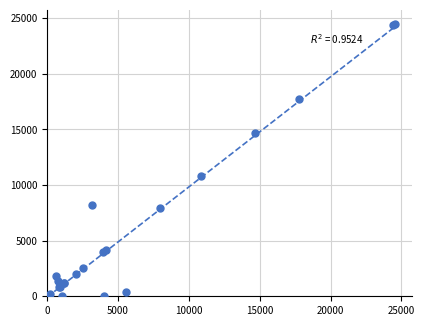

What Y value in the scatter plot is closest to 12259?

10846.9